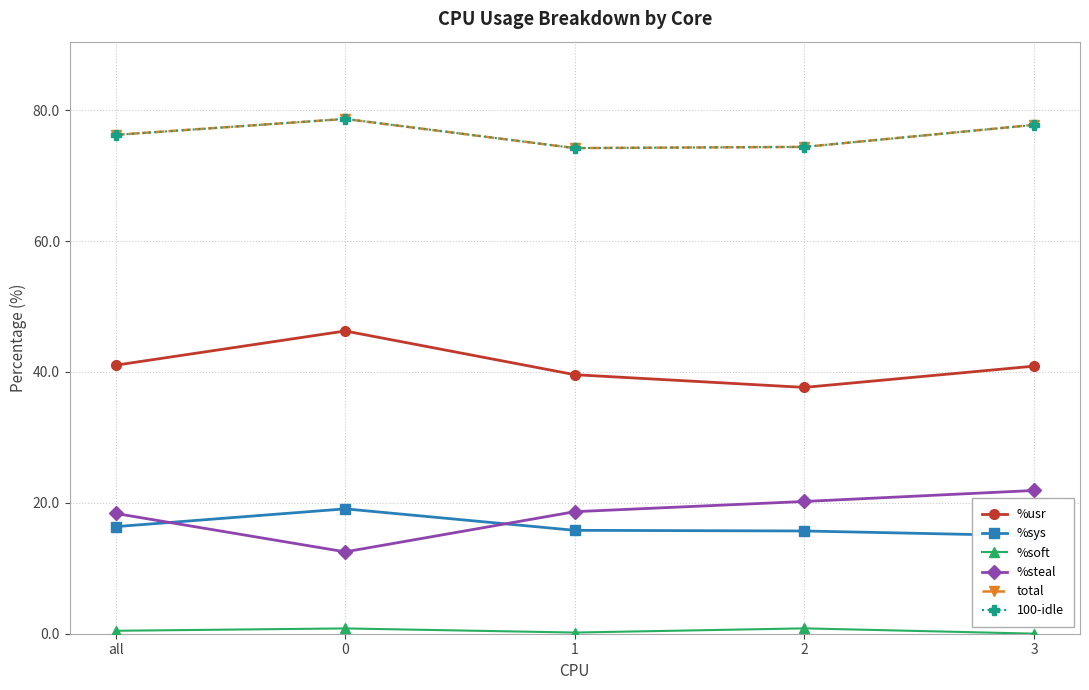

Reading right to left, what are all the values shown in this chart?

%usr: 40.9	37.6	39.6	46.3	41.0
%sys: 15.0	15.7	15.8	19.1	16.4
%soft: 0.0	0.8	0.2	0.8	0.5
%steal: 21.9	20.2	18.6	12.5	18.4
total: 77.8	74.4	74.2	78.7	76.2
100-idle: 77.8	74.4	74.2	78.7	76.2